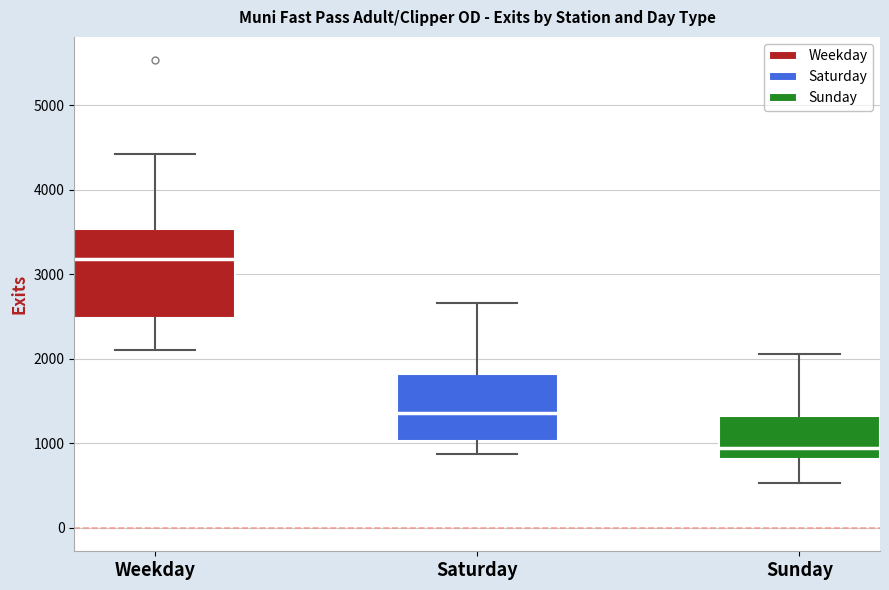

Reading left to right, transcribe this box plot: for each box, give where its median line is, the range the box spans, and where its two whiskers end, as read against the y-axis. The values are not printed on the chart, so give them approximately, as read against the axis.

Weekday: median 3200, box 2500 to 3500, whiskers 2100 to 4400
Saturday: median 1400, box 1000 to 1800, whiskers 900 to 2700
Sunday: median 900, box 800 to 1300, whiskers 500 to 2100